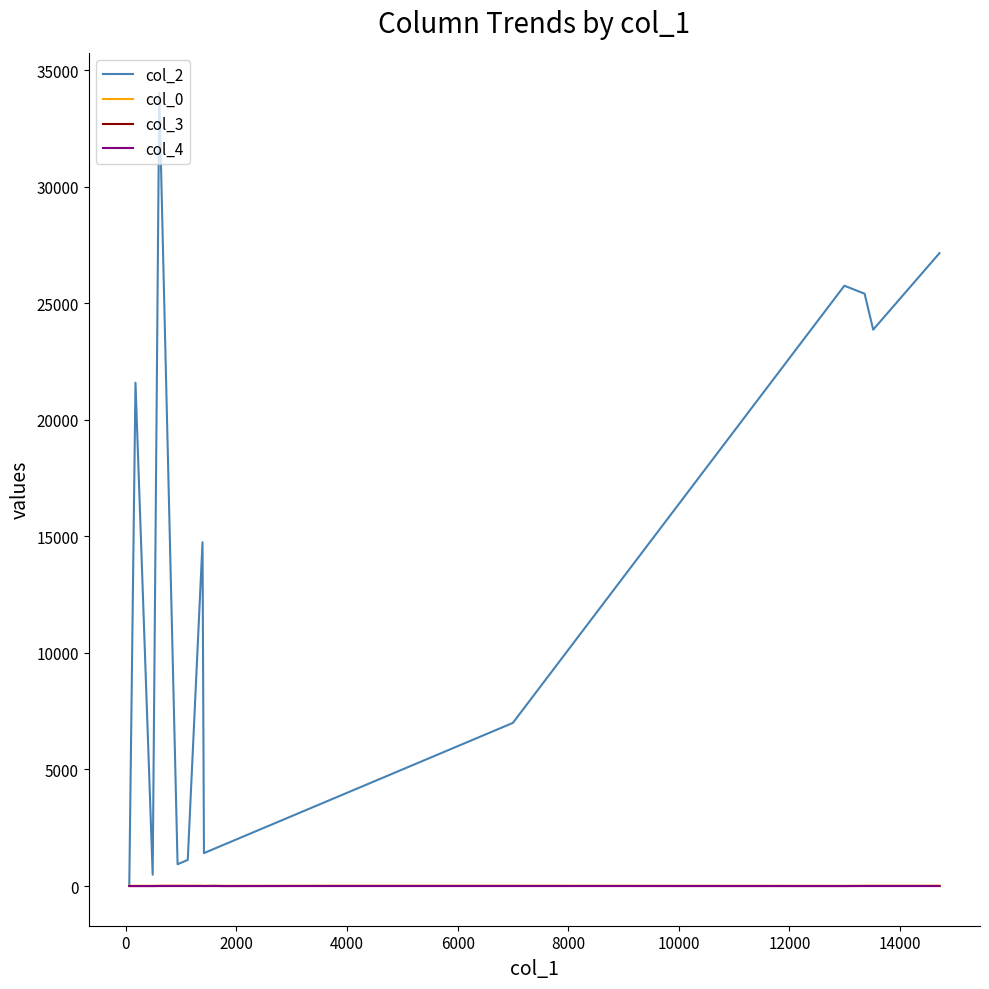

Which series has the widest spread of values?

col_2